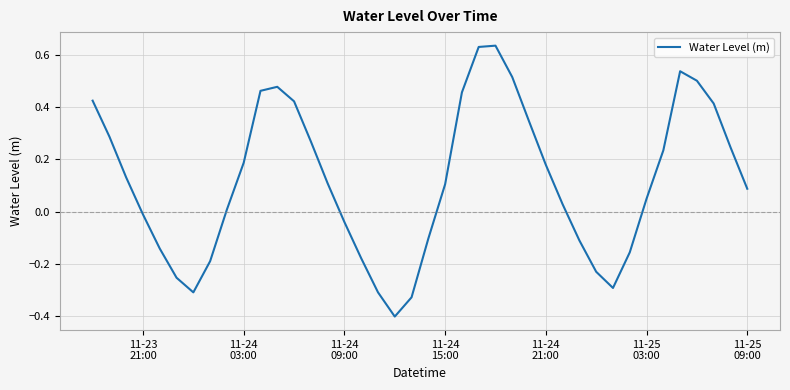

What is the smallest value displayed?

-0.4